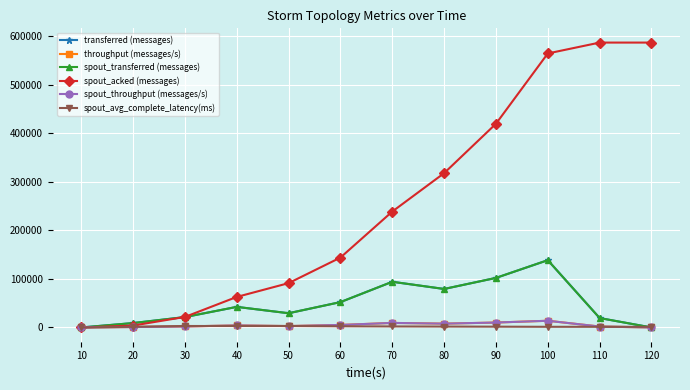

Does the chart have visible grid lines?

Yes